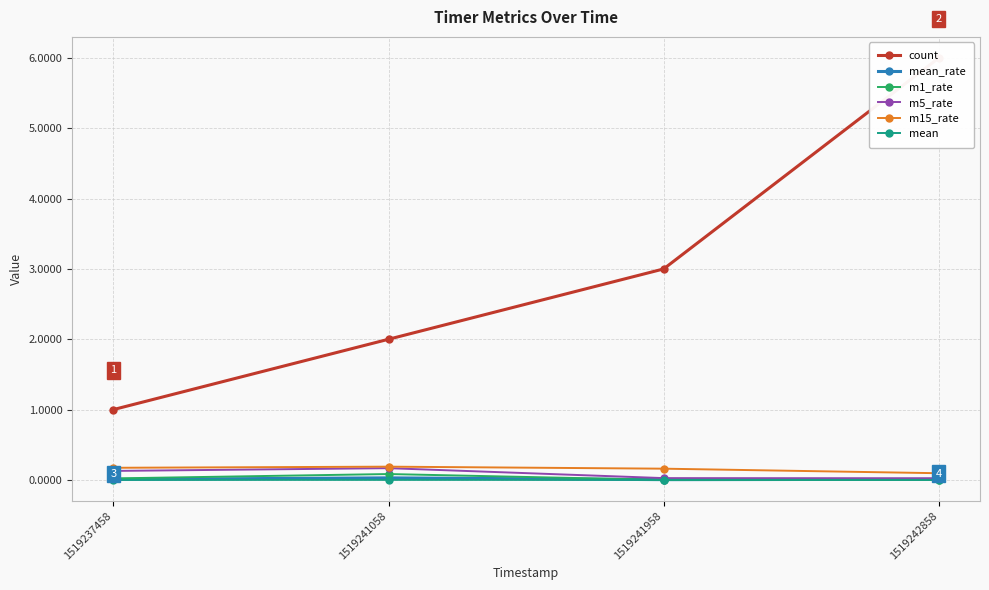

What is the sum of all count values?

12.0